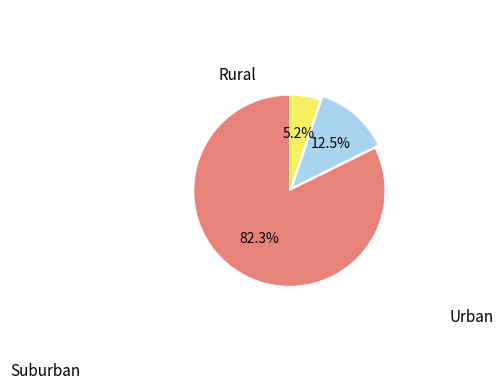

Does any single category account for the majority?

Yes